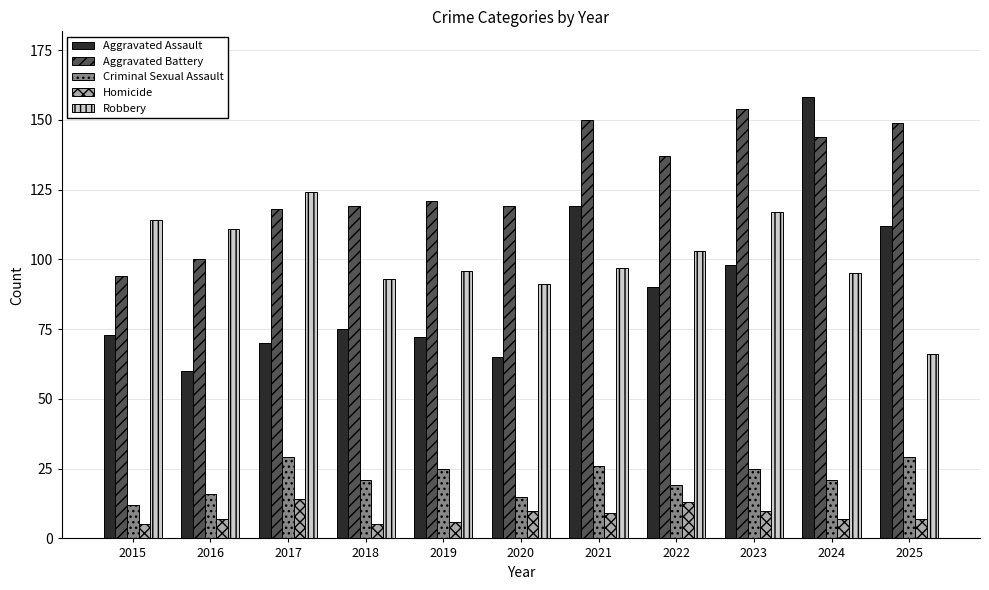

Reading right to left, extract all data points from this chart.

Aggravated Assault: 112	158	98	90	119	65	72	75	70	60	73
Aggravated Battery: 149	144	154	137	150	119	121	119	118	100	94
Criminal Sexual Assault: 29	21	25	19	26	15	25	21	29	16	12
Homicide: 7	7	10	13	9	10	6	5	14	7	5
Robbery: 66	95	117	103	97	91	96	93	124	111	114